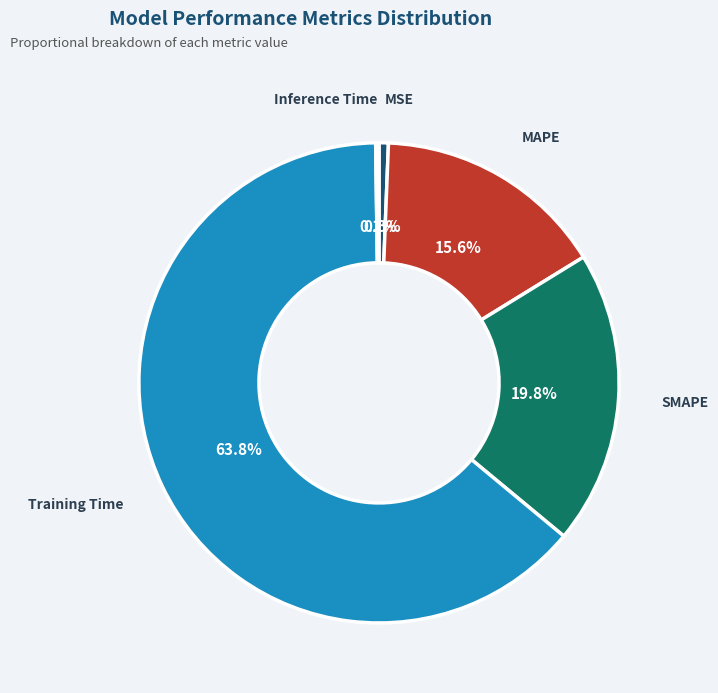

To the nearest percent, what is the average slice percentage?

20%